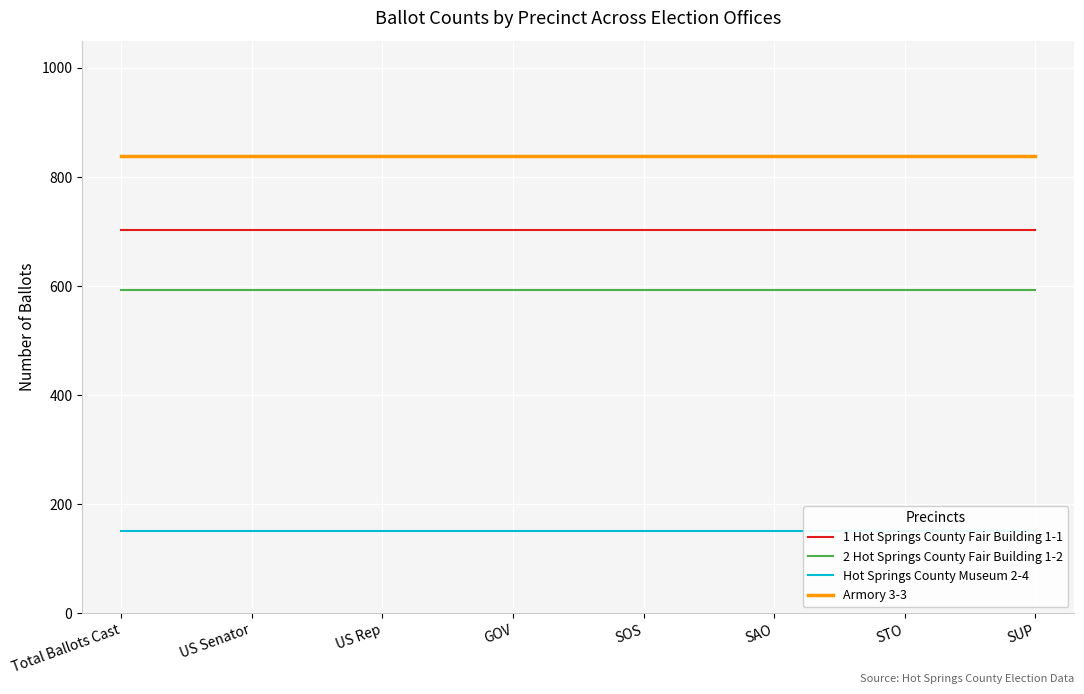

What is the label of the 1st point from the left?

Total Ballots Cast